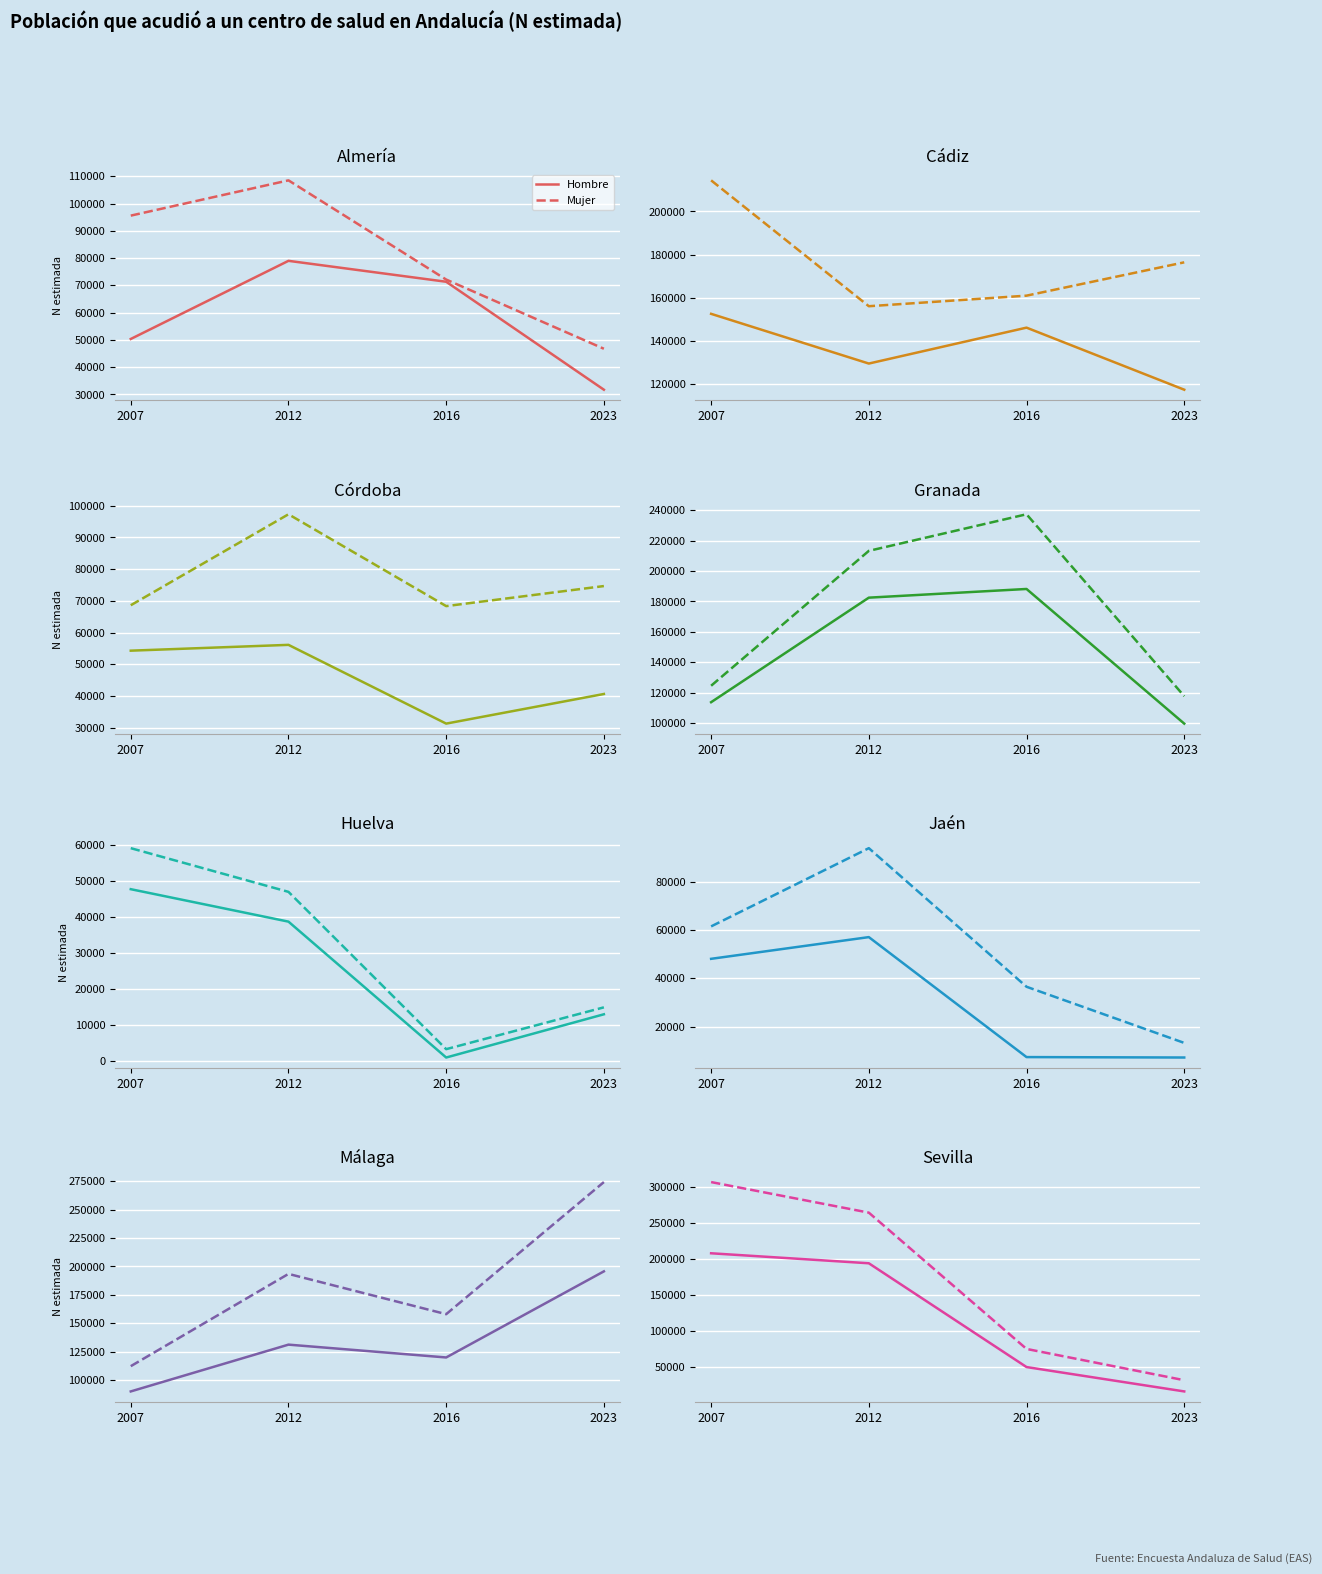

True or false: Mujer and Hombre cross at least once.

False